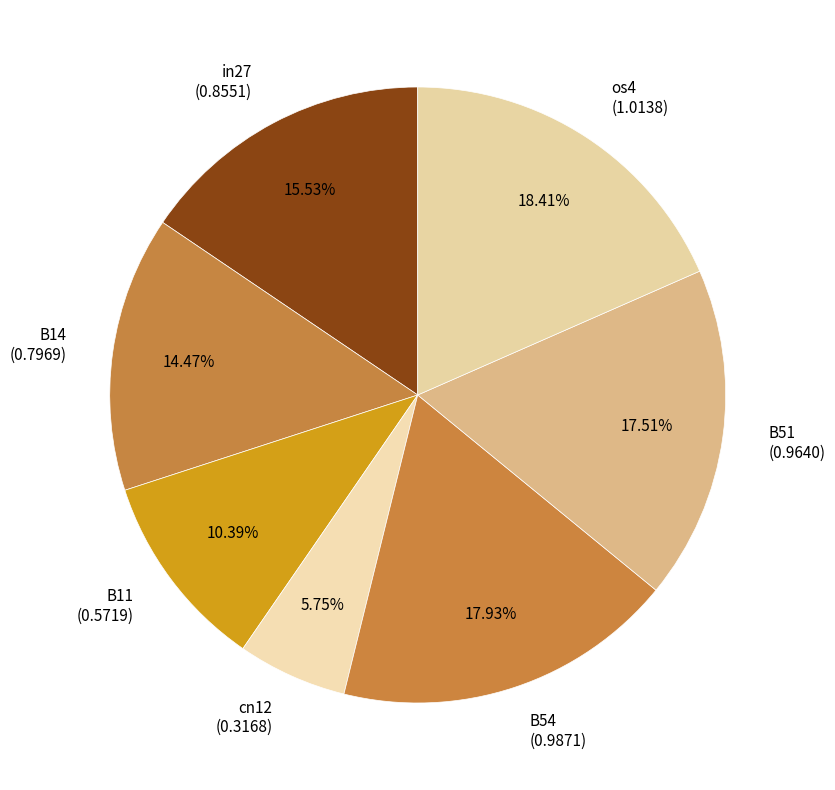

Is B51 the majority of the pie?

No